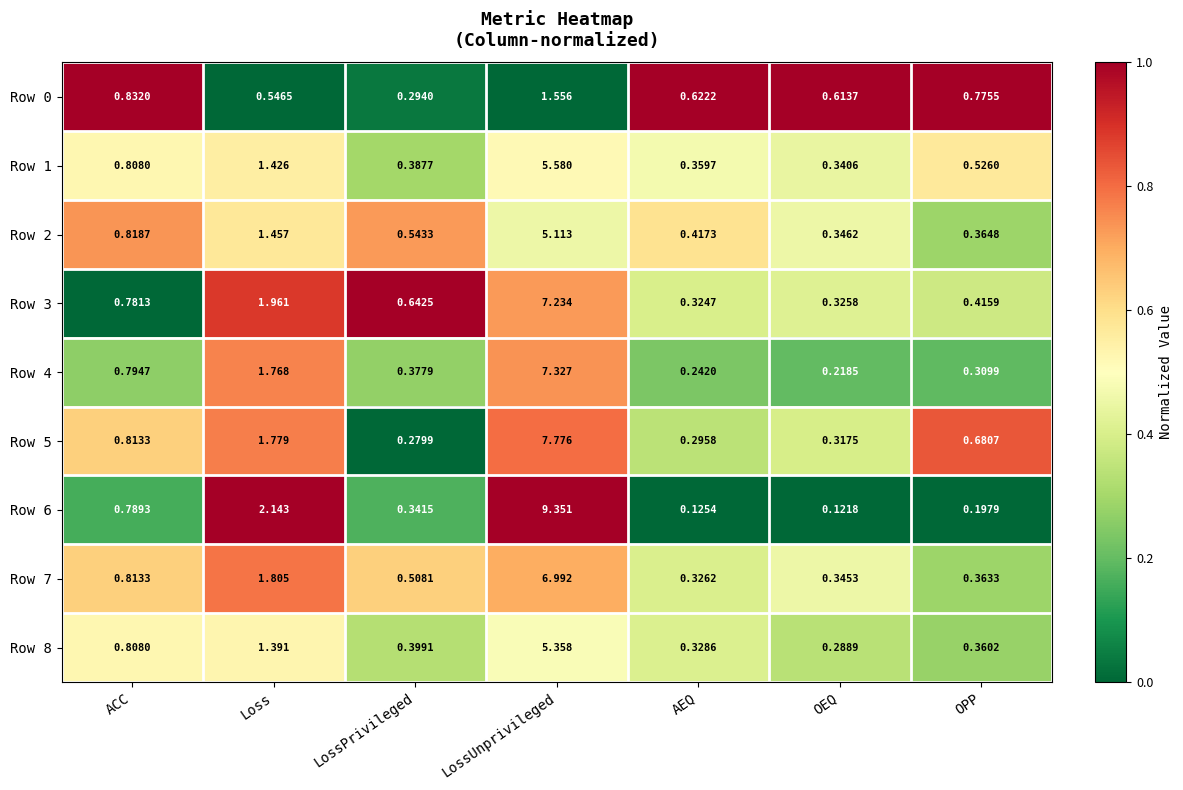

How many series are shown in this chart?

9